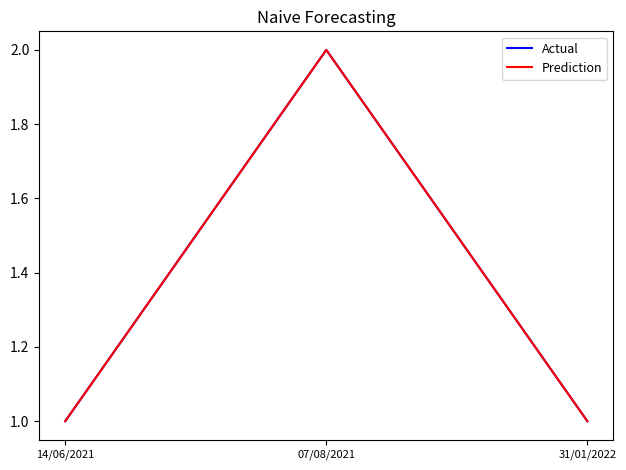

What is the sum of all Prediction values?

4